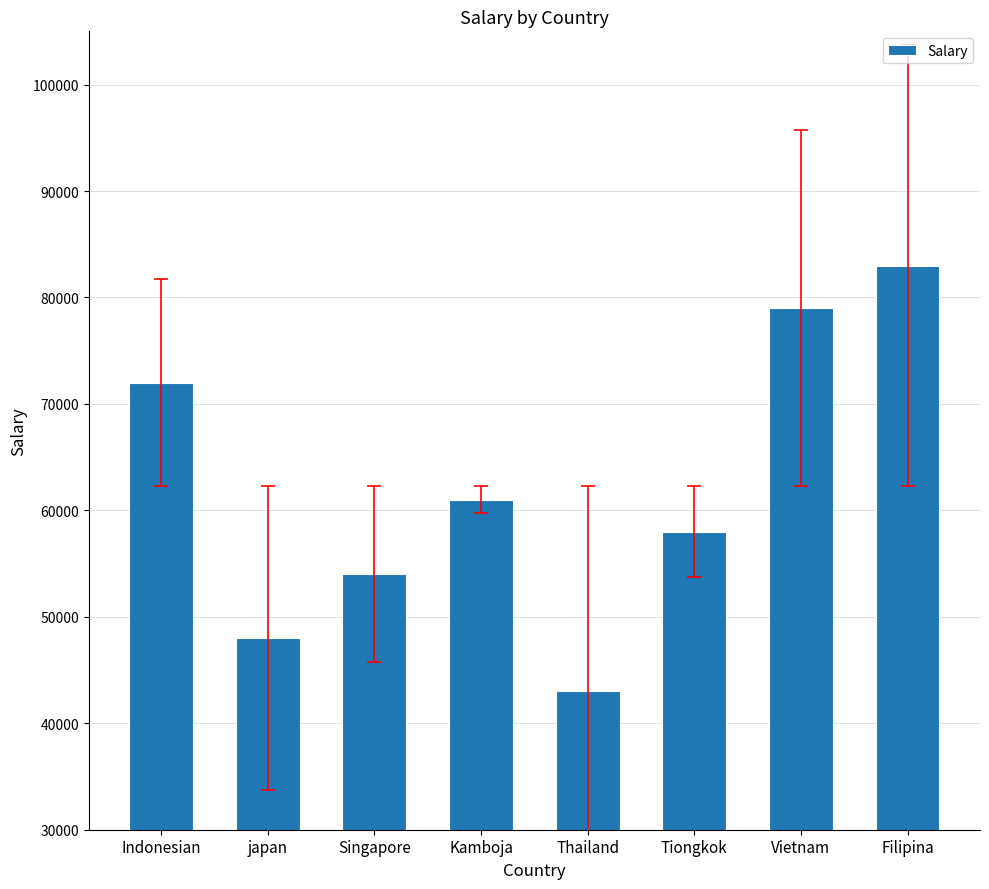

Which category has the highest value across all series?

Filipina